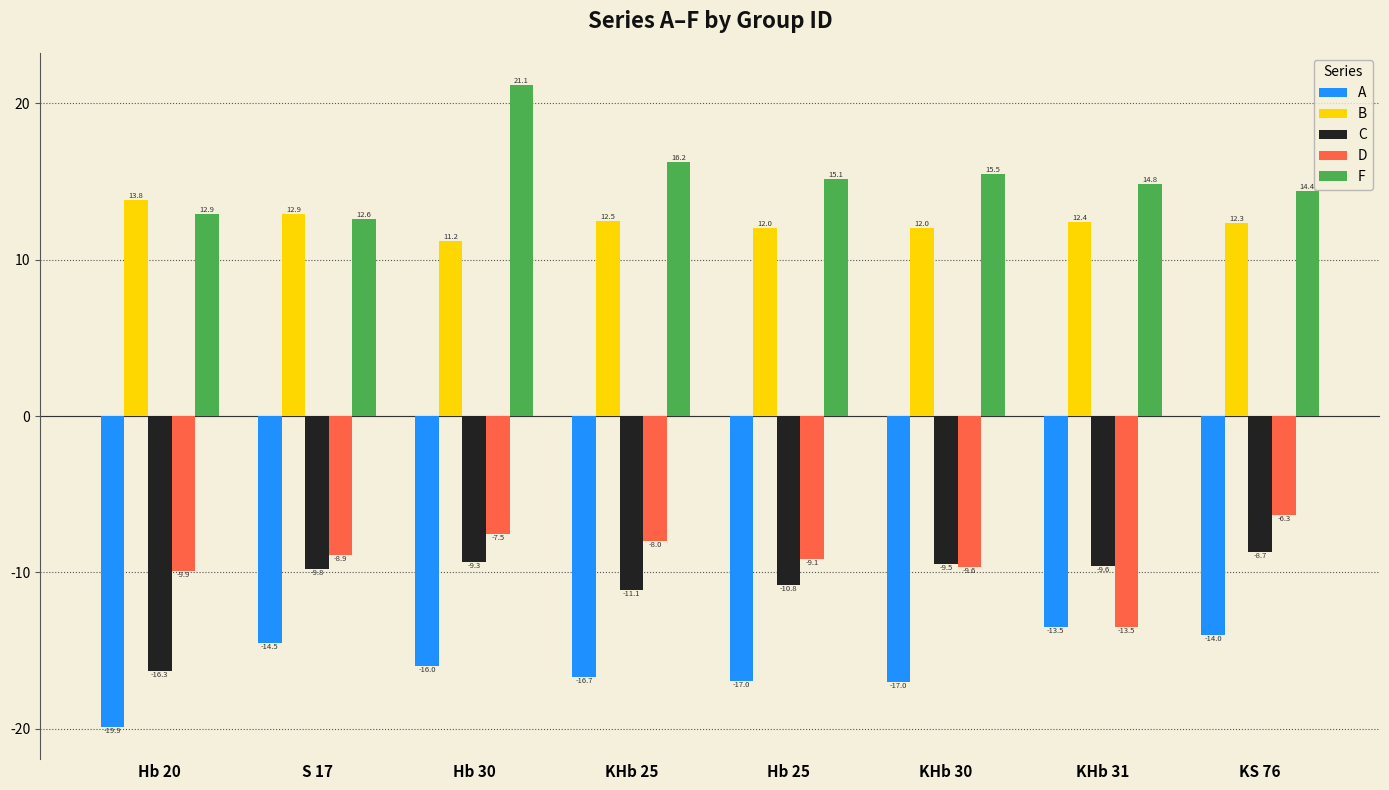

The value of A at KHb 31 is -13.5. True or false?

True